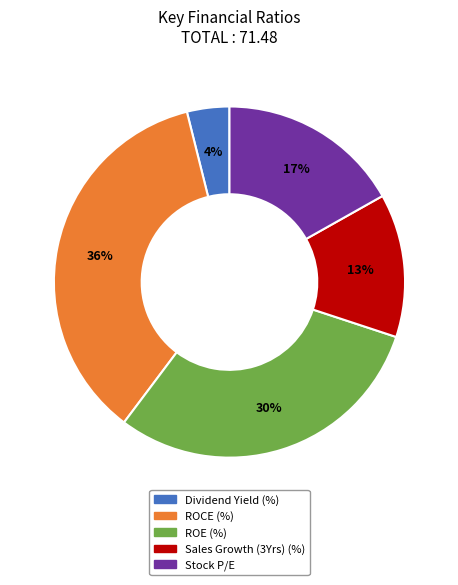

What is the ratio of the value at ROE (%) to the value at Stock P/E?

1.8